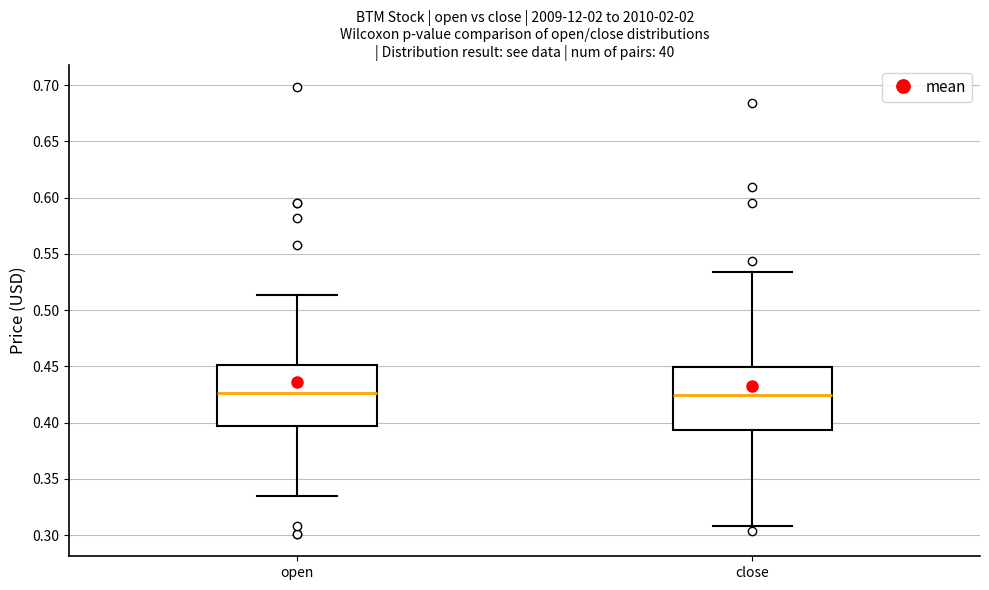

Reading left to right, transcribe this box plot: for each box, give where its median line is, the range the box spans, and where its two whiskers end, as read against the y-axis. The values are not printed on the chart, so give them approximately, as read against the axis.

open: median 0.425, box 0.395 to 0.450, whiskers 0.335 to 0.515
close: median 0.425, box 0.395 to 0.450, whiskers 0.310 to 0.535